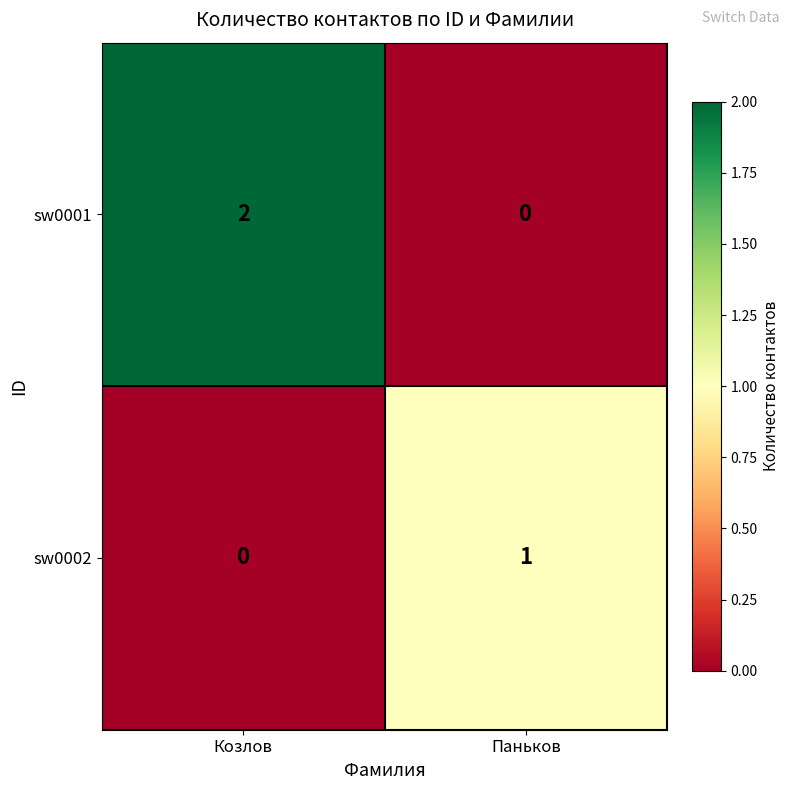

What is the total value across all series at Козлов?

2